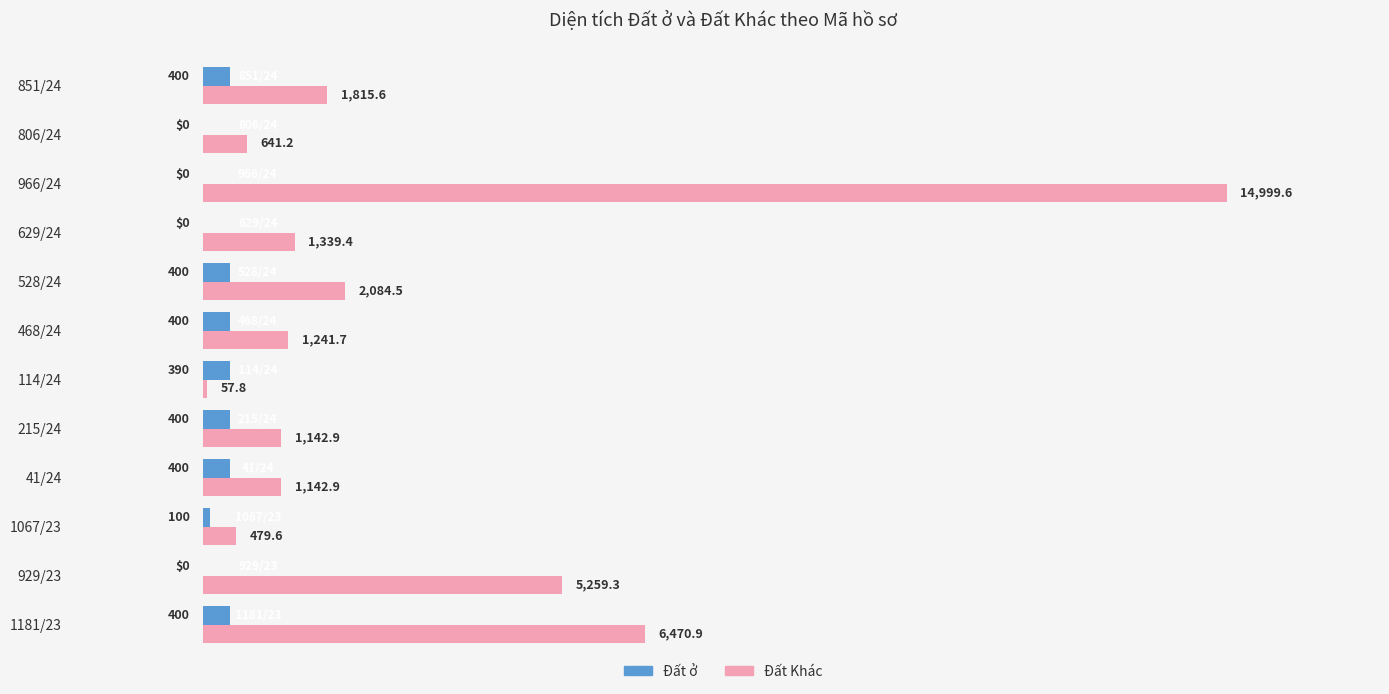

What is the sum of the Đất ở values at 41/24 and 1067/23?

500.0